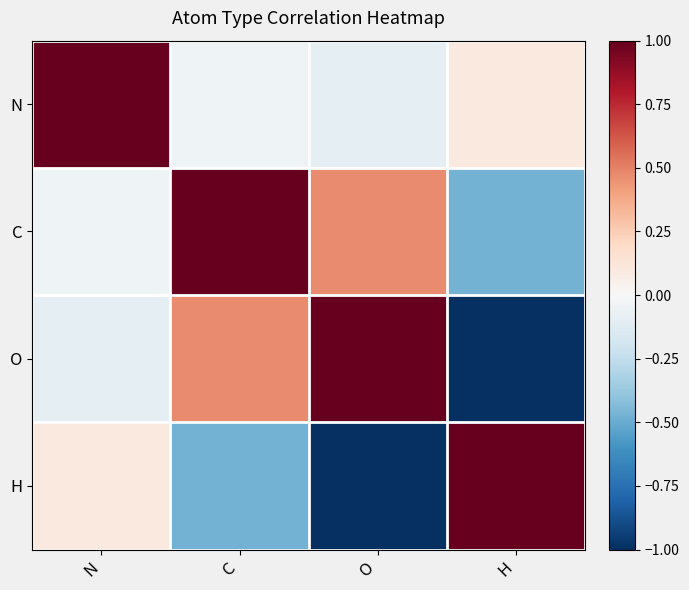

What is the greatest value displayed?

1.0